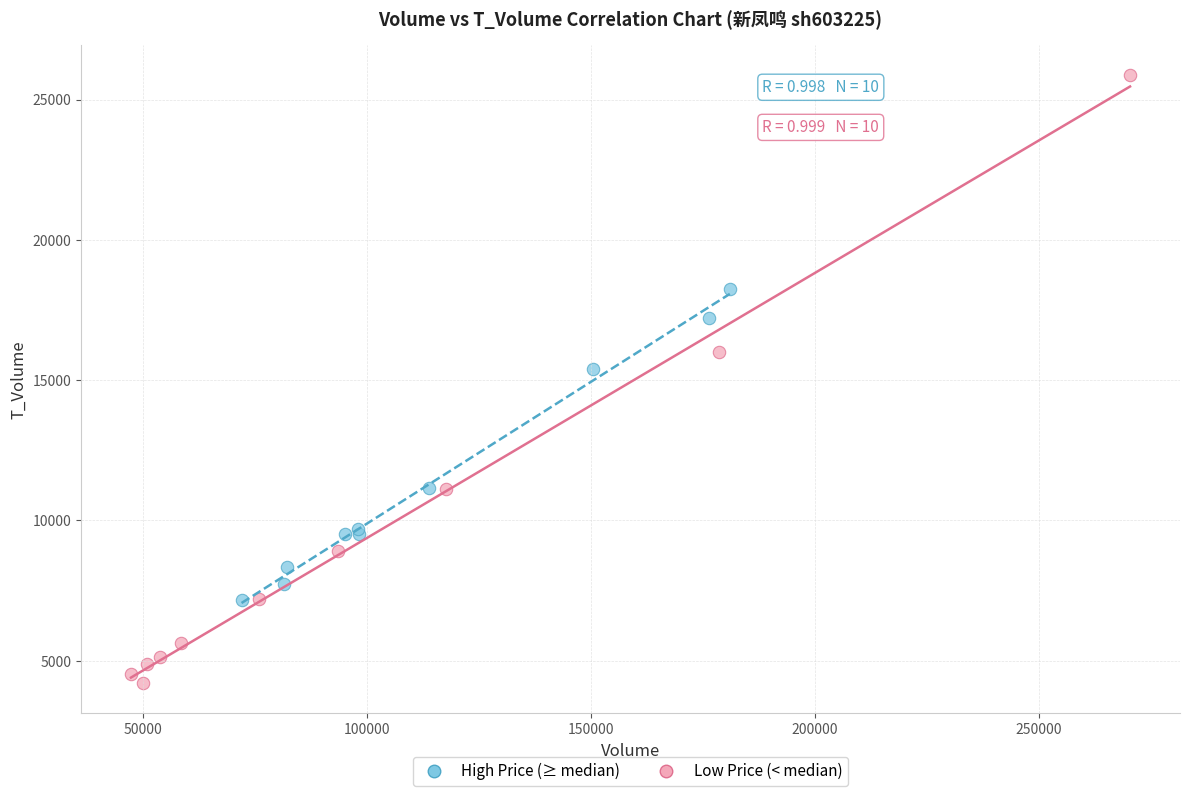

Which series has the widest spread of Y values?

Low Price (< median)